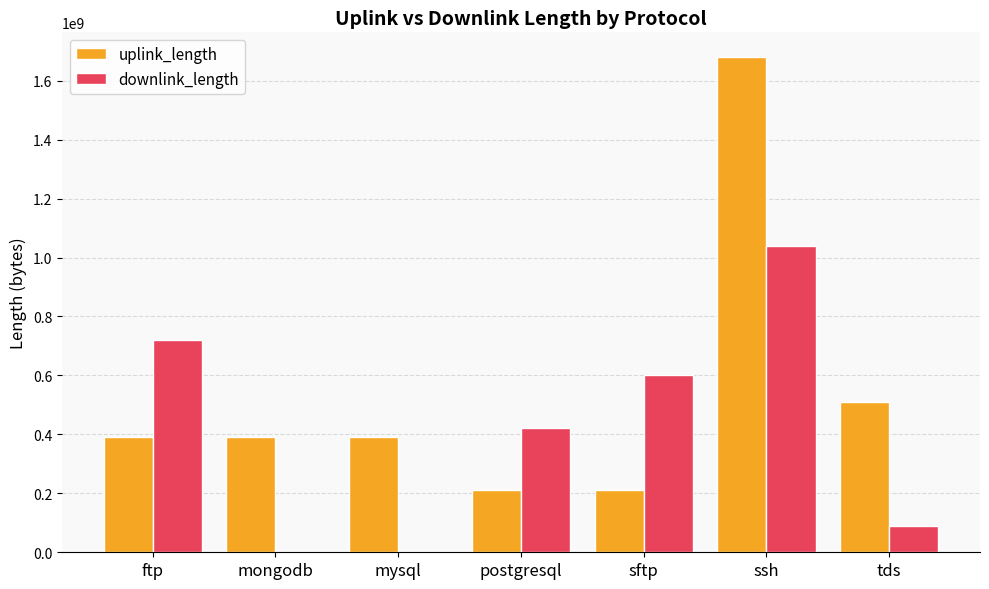

Which series has the widest spread of values?

uplink_length